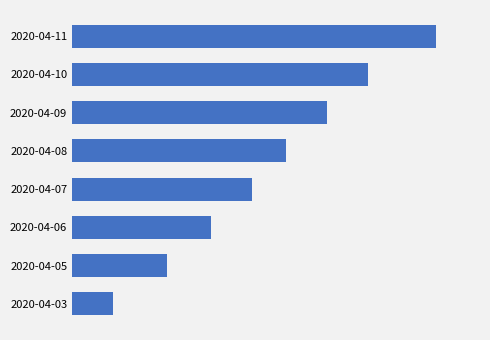

Does the chart contain any negative values?

No